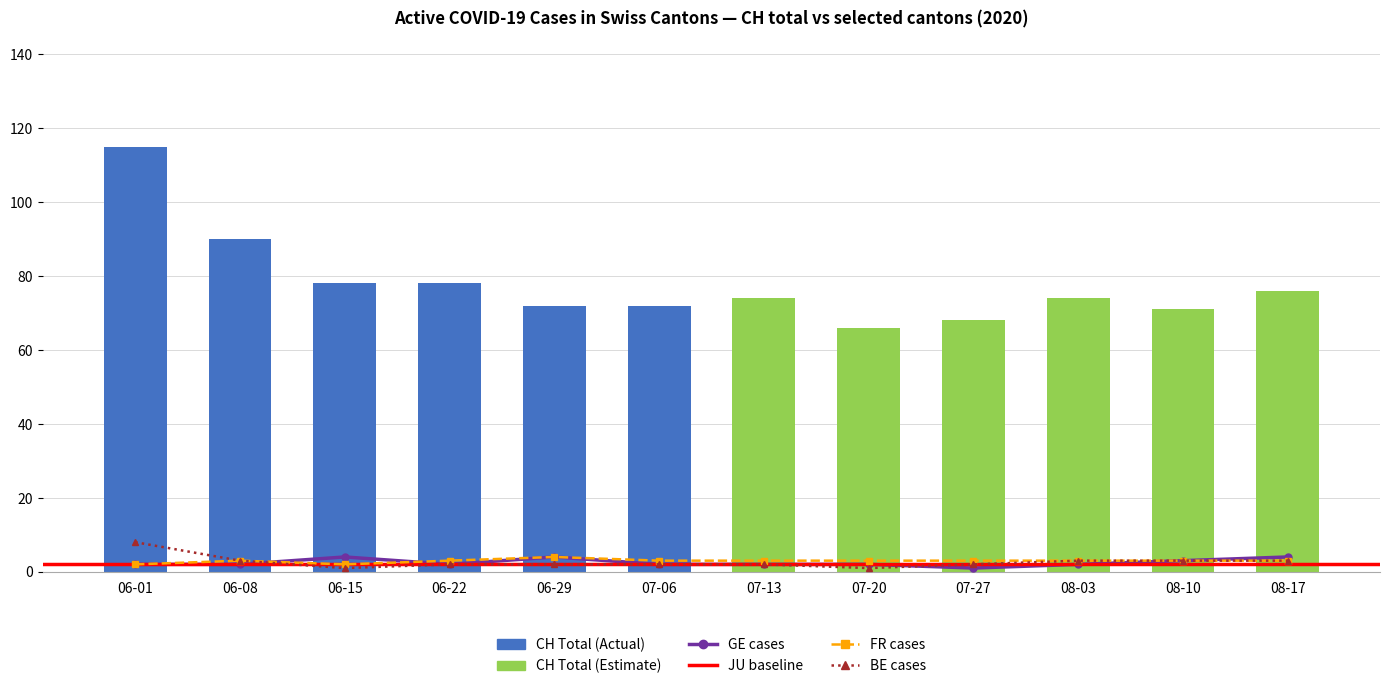

The FR series shows 2 at 06-22. True or false?

False